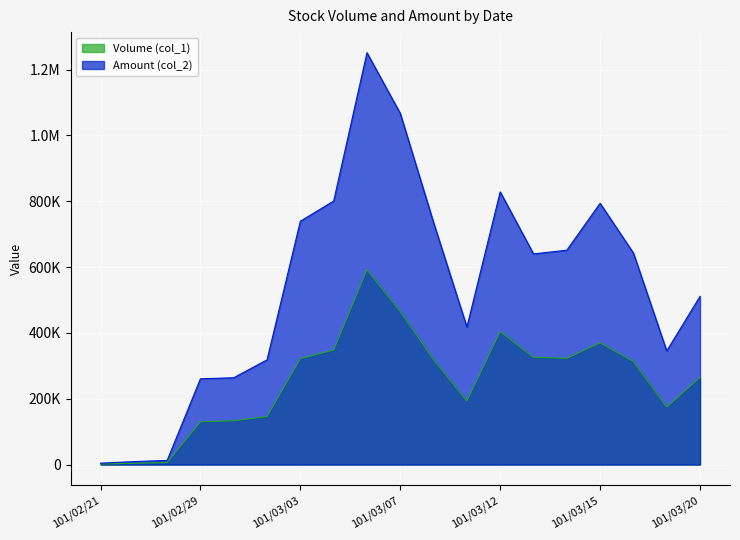

Reading right to left, transcribe all the data shown in this chart.

Volume (col_1): 101/03/20=265000	101/03/19=175000	101/03/16=313000	101/03/15=370000	101/03/14=323000	101/03/13=326000	101/03/12=404000	101/03/09=193000	101/03/08=319000	101/03/07=465000	101/03/06=592000	101/03/05=348000	101/03/03=322000	101/03/02=146000	101/03/01=133000	101/02/29=130000	101/02/23=6000	101/02/22=4000	101/02/21=2000
Amount (col_2): 101/03/20=511030	101/03/19=345200	101/03/16=642460	101/03/15=793700	101/03/14=651210	101/03/13=639940	101/03/12=828340	101/03/09=417750	101/03/08=734890	101/03/07=1066610	101/03/06=1251040	101/03/05=800500	101/03/03=739240	101/03/02=318280	101/03/01=263810	101/02/29=260620	101/02/23=12600	101/02/22=9080	101/02/21=4340